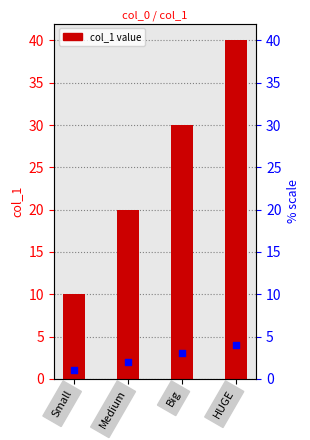

At which category is the sum across all series the highest?

HUGE